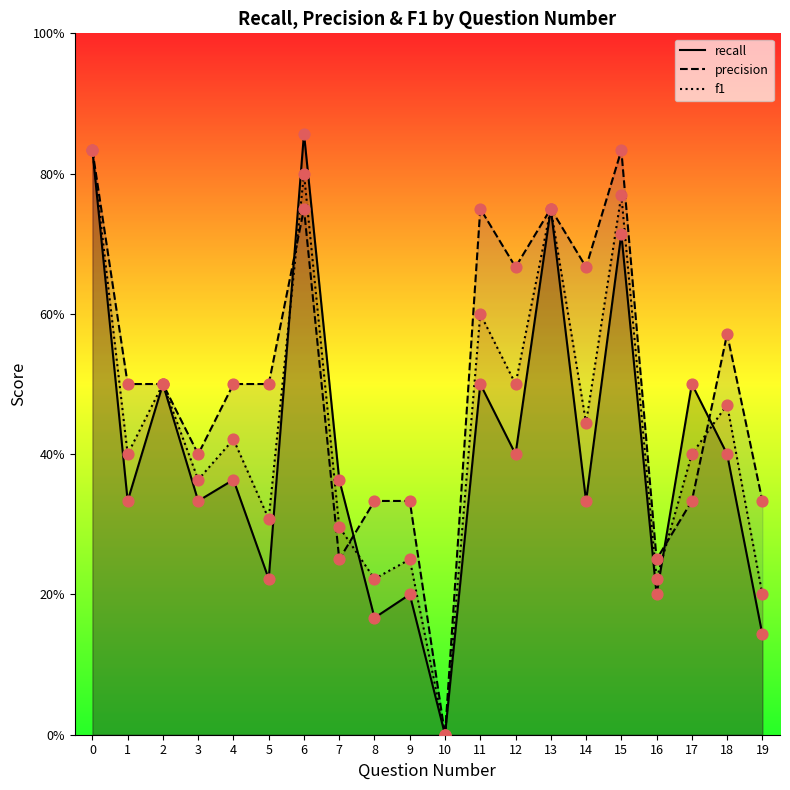

Which series has the largest Y range (max minus min)?

recall